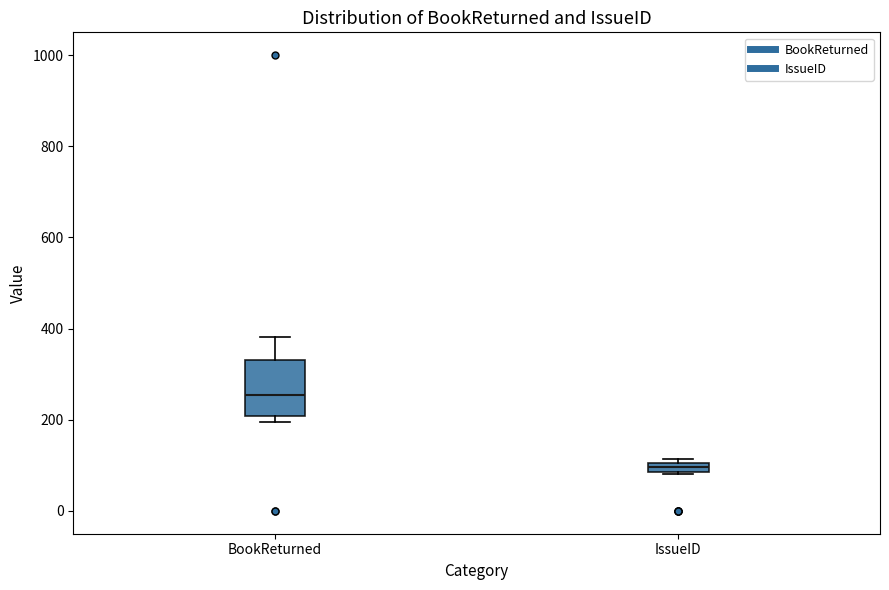

Comparing the boxes themselves (not the whiskers), which one is the tallest?

BookReturned